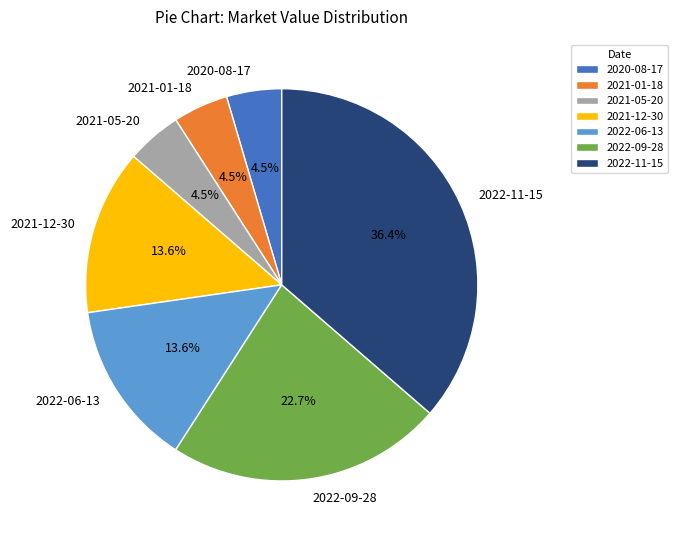

Combined, do 2021-05-20 and 2021-12-30 account for over 50%?

No